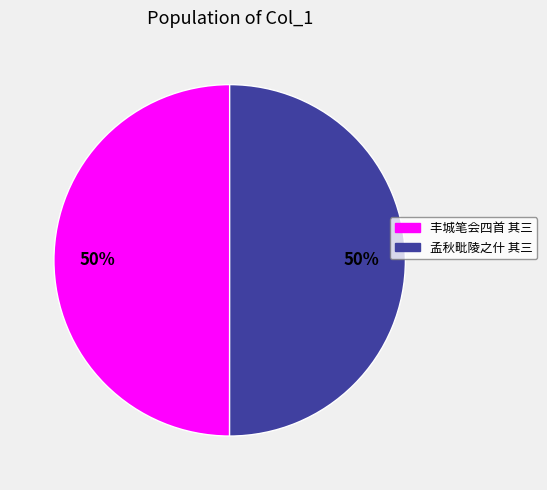

To the nearest percent, what is the average slice percentage?

50%